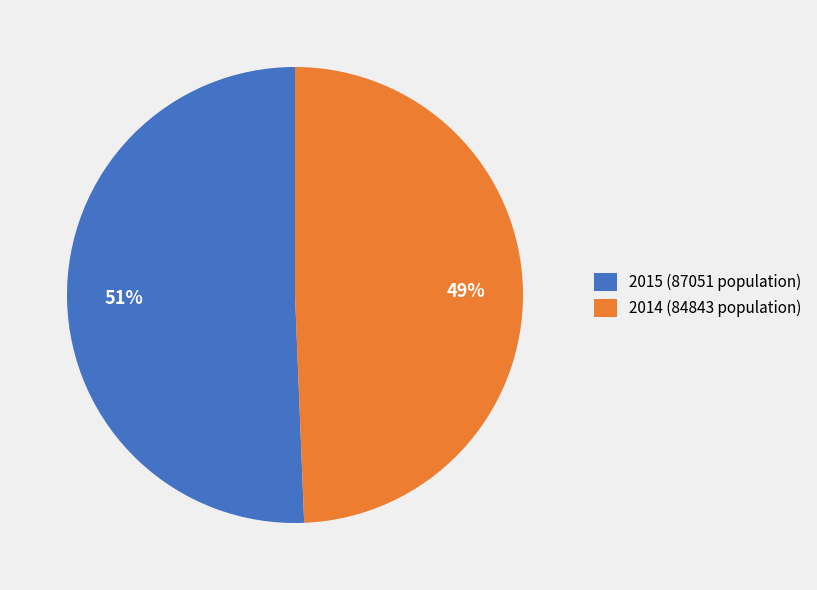

Between 2014 (84843 population) and 2015 (87051 population), which is larger?

2015 (87051 population)